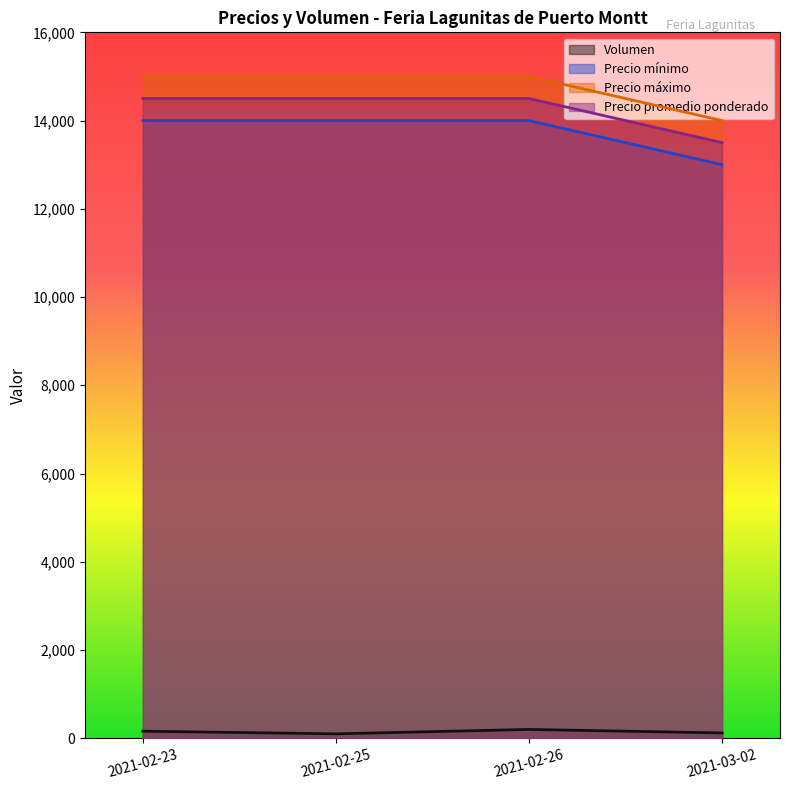

What is the difference between the Volumen values at 2021-02-23 and 2021-02-25?

60